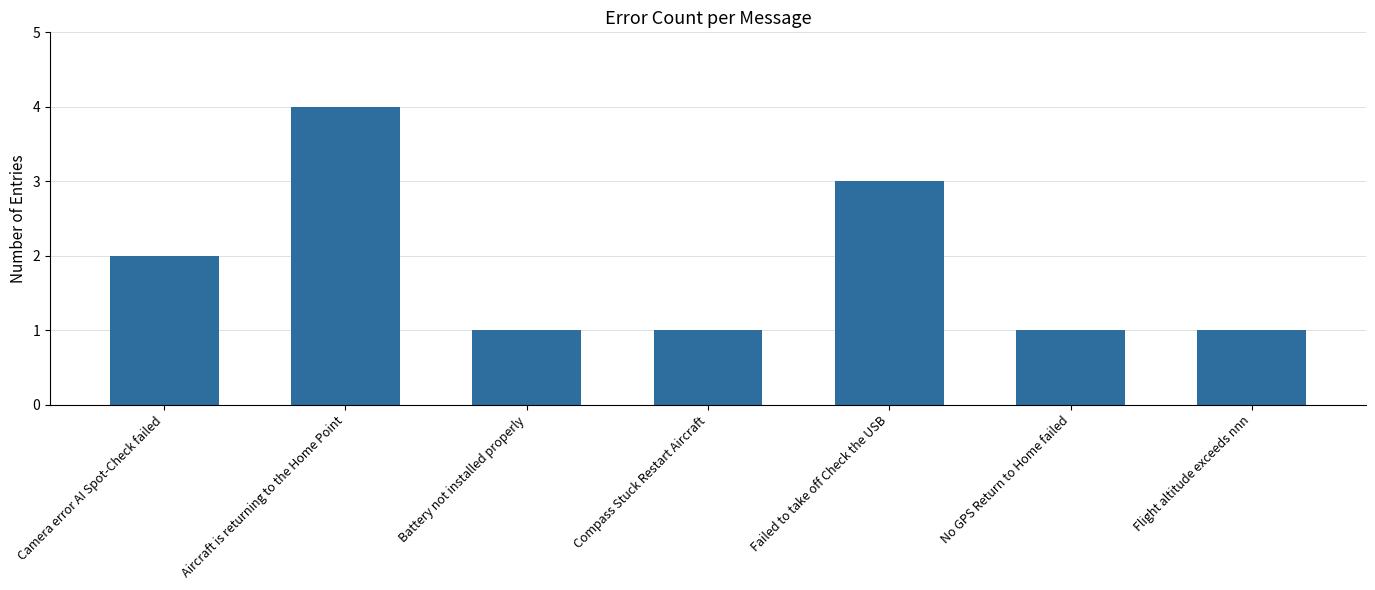

What is the label of the 2nd bar from the left?

Aircraft is returning to the Home Point